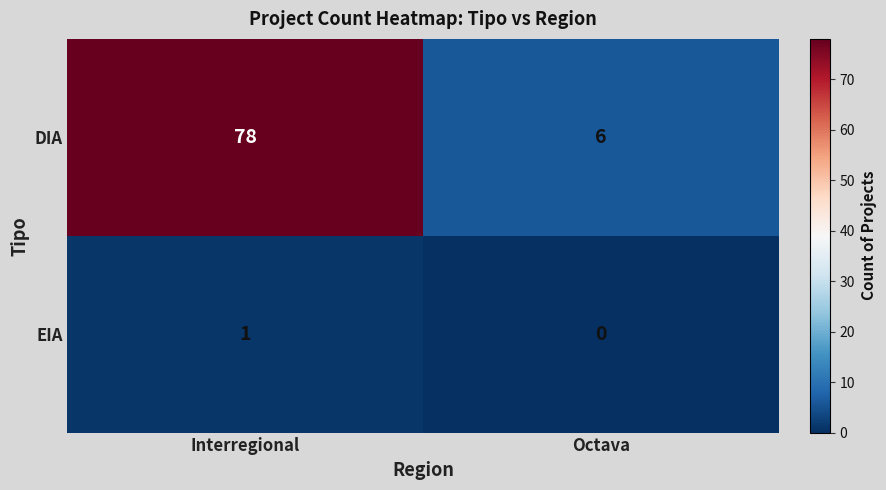

At which category is the sum across all series the highest?

Interregional